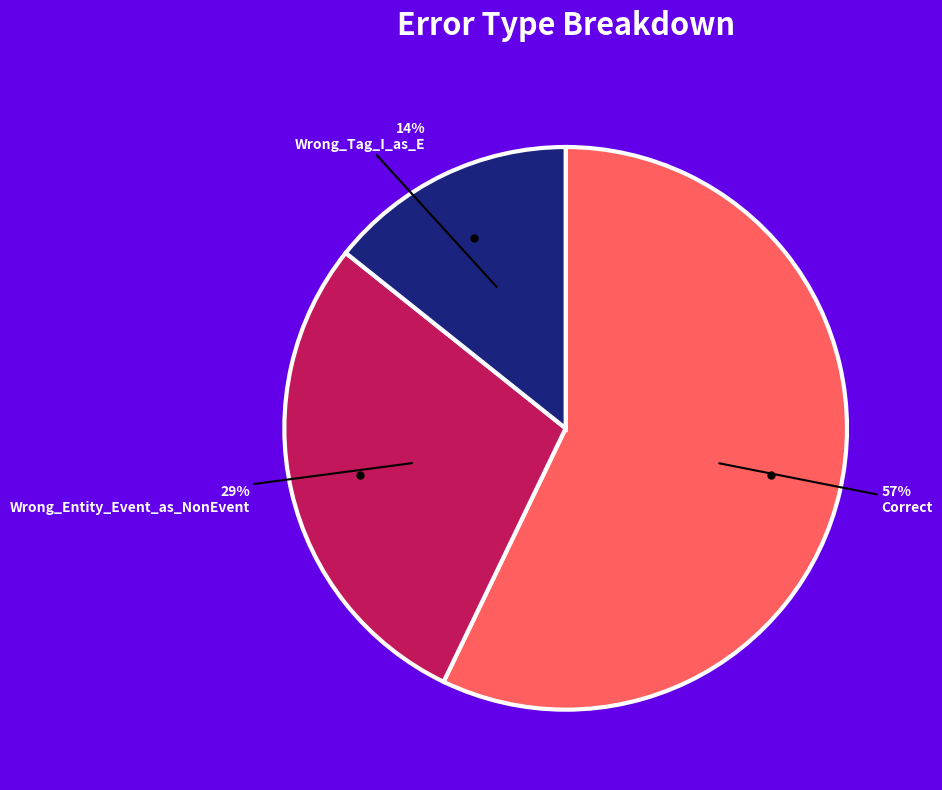

To the nearest percent, what portion does Correct represent?

57%